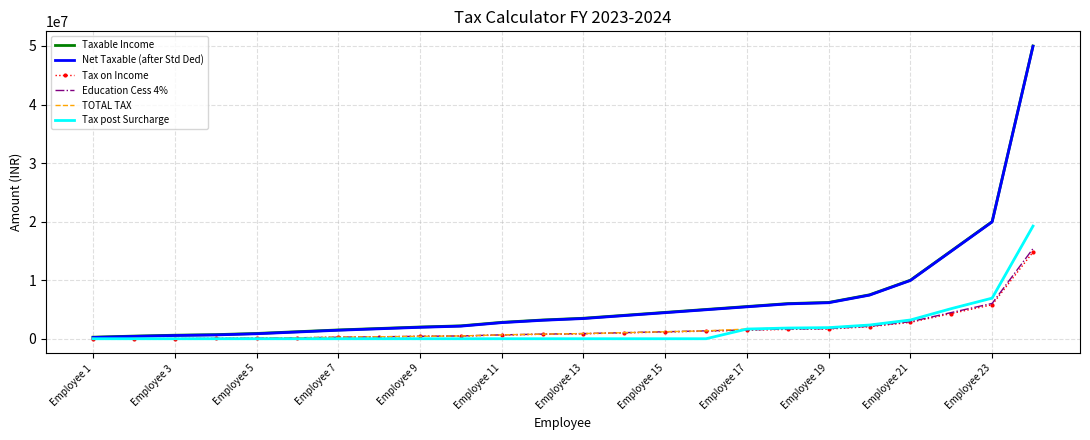

What is the maximum value for Tax on Income?

14797500